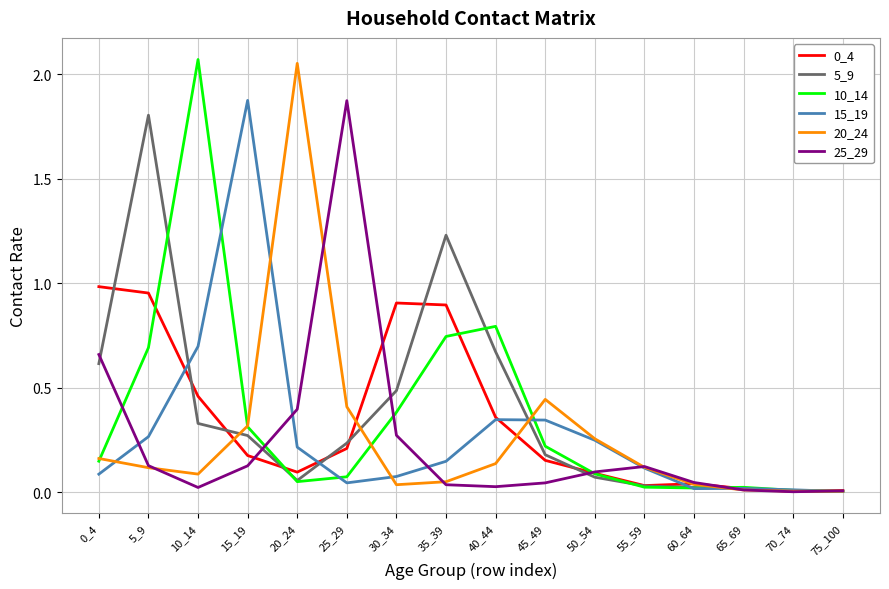

The 20_24 series shows 0.0 at 65_69. True or false?

True